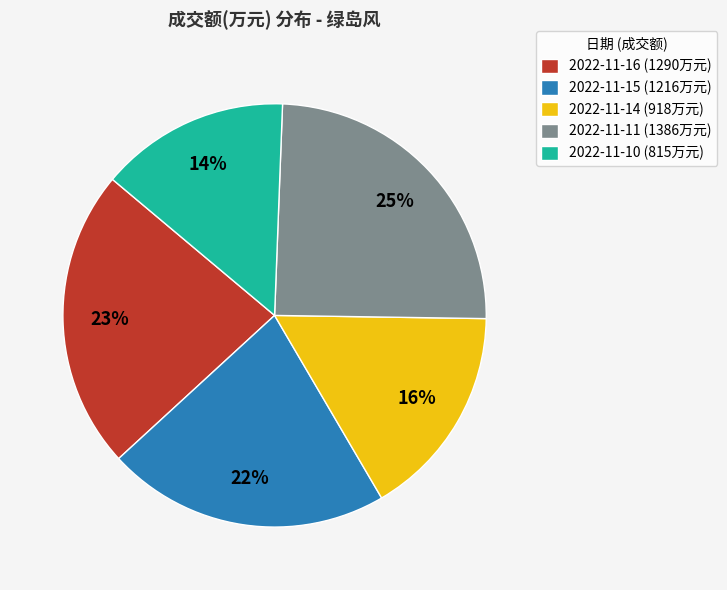

Does any single category account for the majority?

No